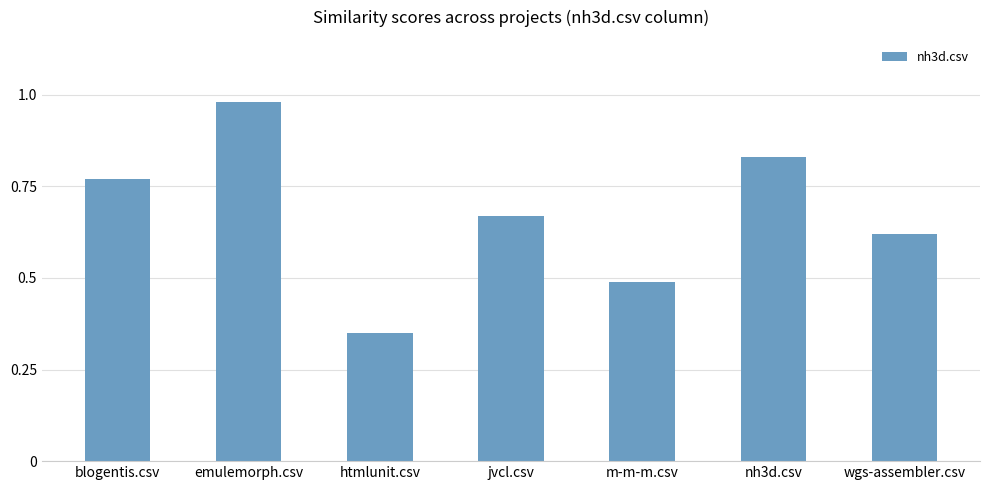

Are the bars horizontal?

No